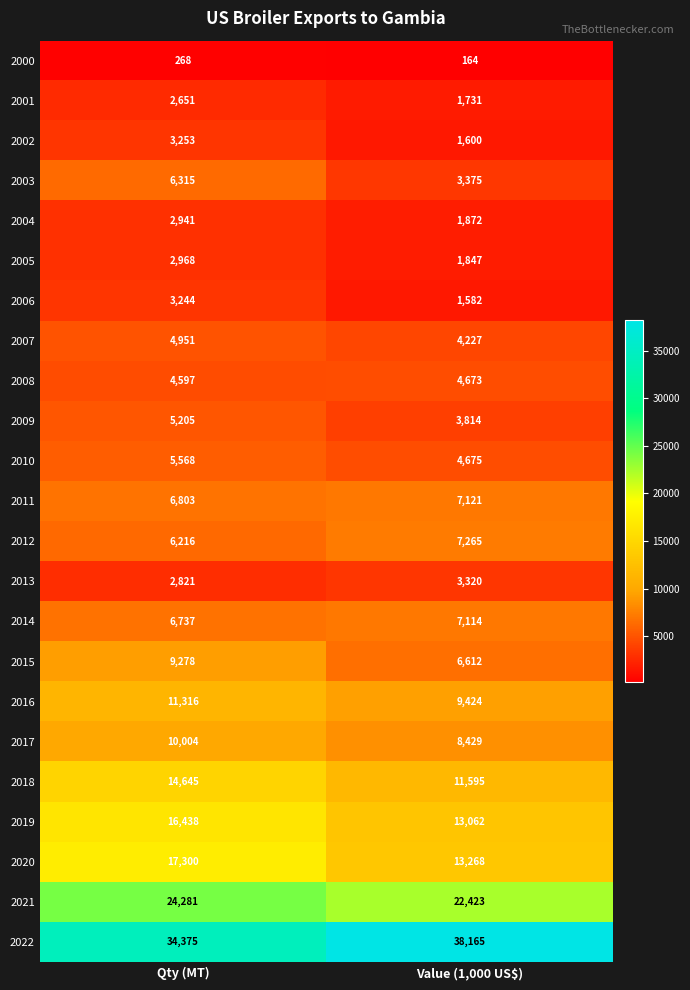

Which category has the highest value across all series?

Value (1,000 US$)